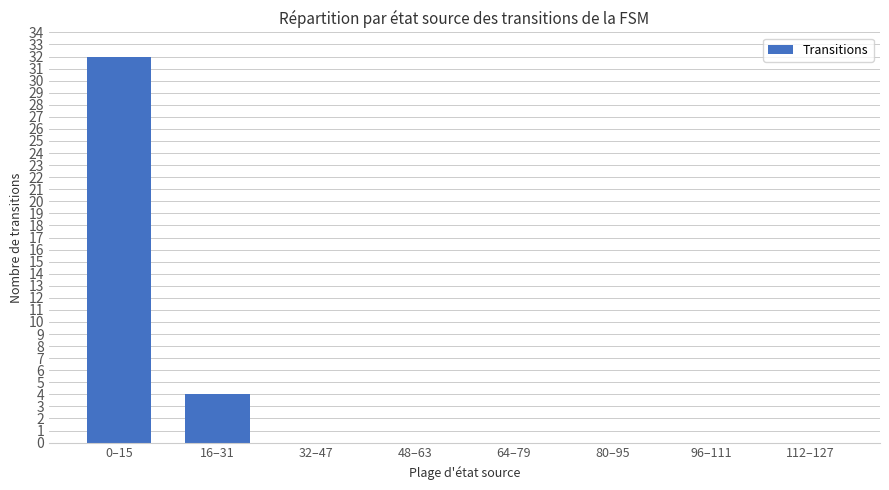

Reading right to left, extract all data points from this chart.

0	0	0	0	0	0	4	32